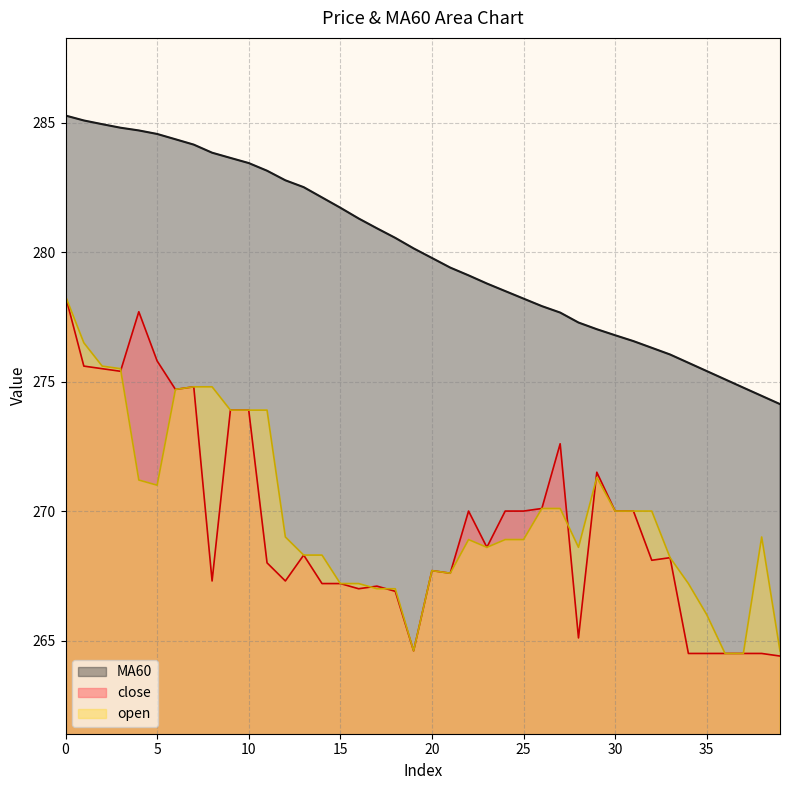

True or false: open has more than 1 points higher than both neighbors.

True